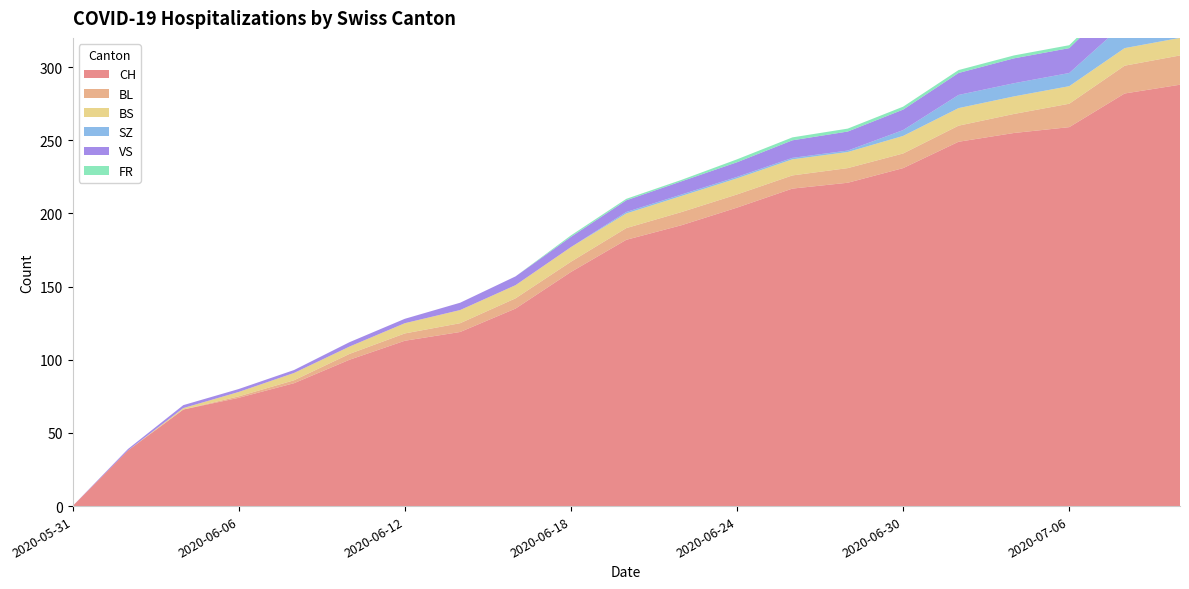

Reading left to right, transcribe all the data shown in this chart.

CH: 0	38	66	74	84	100	113	119	135	160	182	192	204	217	221	231	249	255	259	282	288
BL: 0	0	0	1	2	4	5	6	7	7	8	9	9	9	10	10	11	13	16	19	20
BS: 0	0	1	3	5	5	7	9	9	10	10	11	11	11	11	12	12	12	12	12	12
SZ: 0	0	0	0	0	0	0	0	0	0	1	1	1	1	1	4	9	9	9	17	17
VS: 0	1	2	2	2	3	3	5	6	7	8	9	10	12	13	14	15	17	17	20	20
FR: 0	0	0	0	0	0	0	0	0	1	1	1	2	2	2	2	2	2	2	2	2